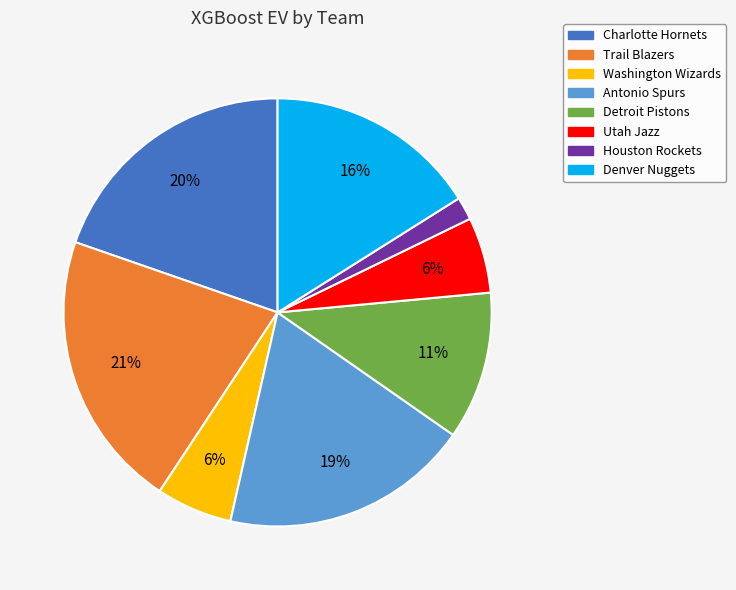

Between Trail Blazers and Detroit Pistons, which is larger?

Trail Blazers